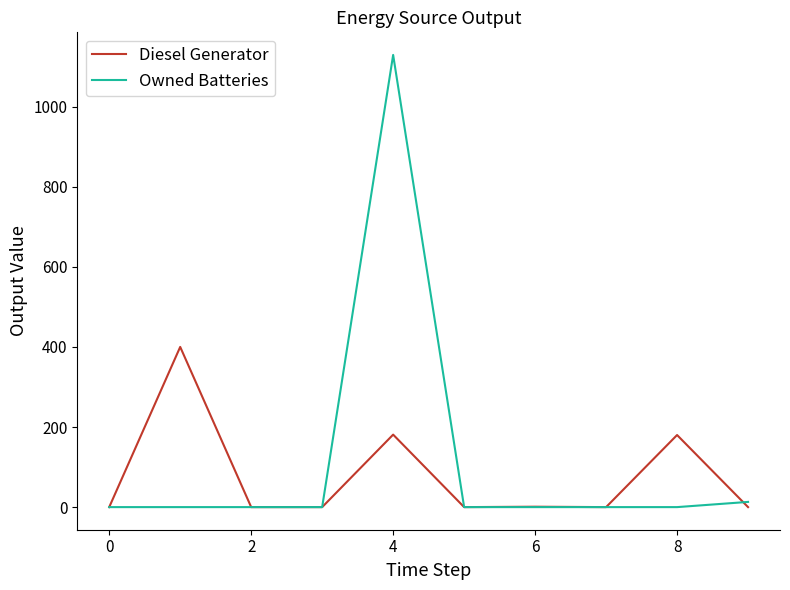

List the series in order of their peak value, lowest first.

Diesel Generator, Owned Batteries